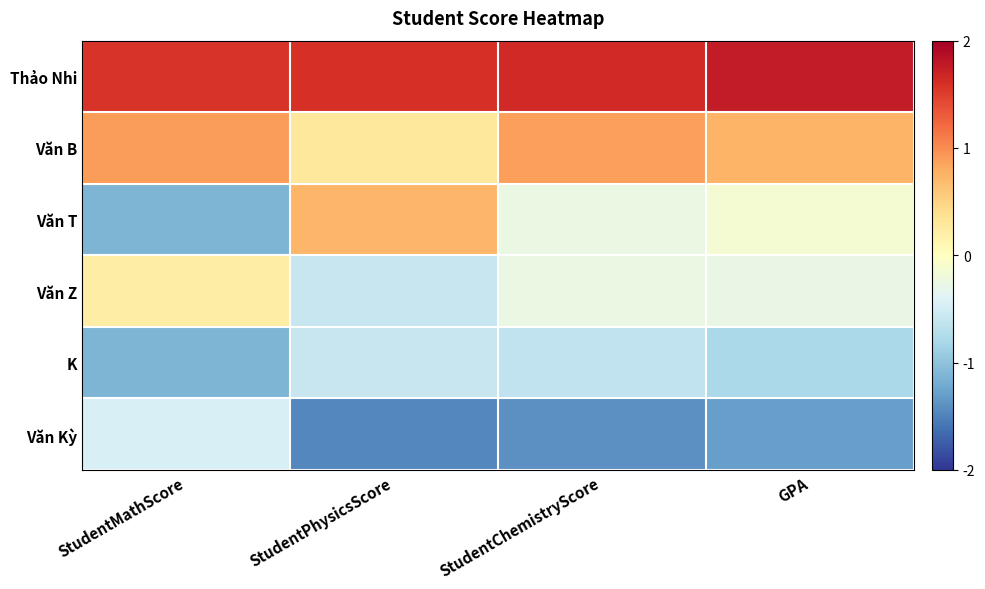

Between StudentMathScore and StudentPhysicsScore, which series saw the biggest shift?

Văn T